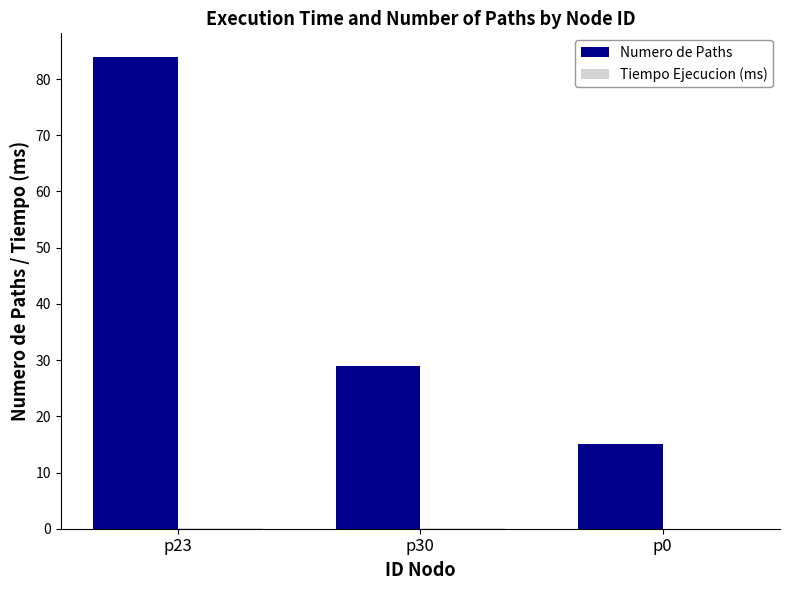

Which series changed the most between p23 and p0?

Numero de Paths